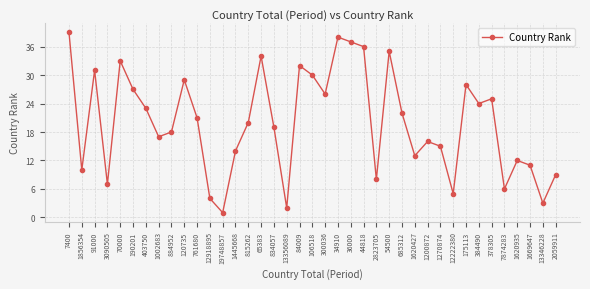

How many interior local valleys (lower than both neighbors) does the data have?

12